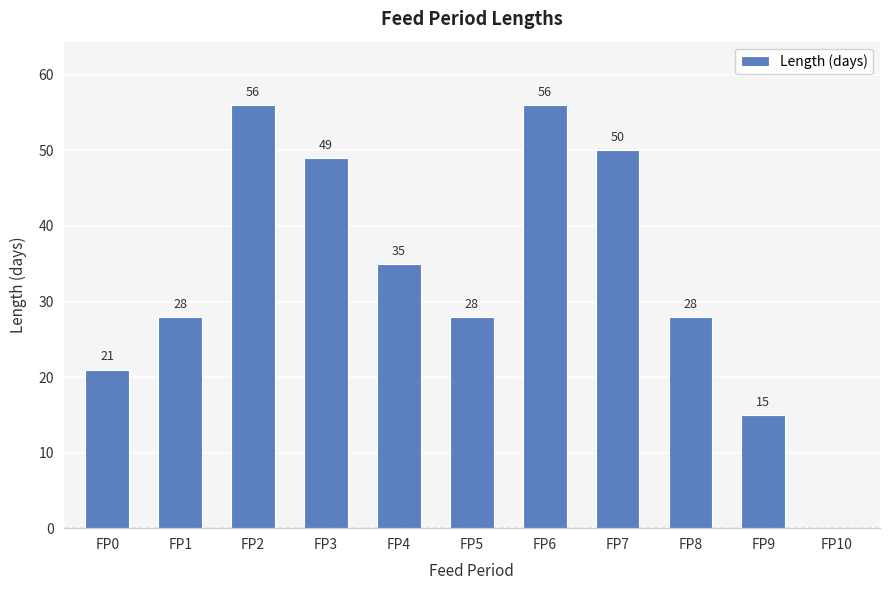

The value at FP6 is 56. True or false?

True